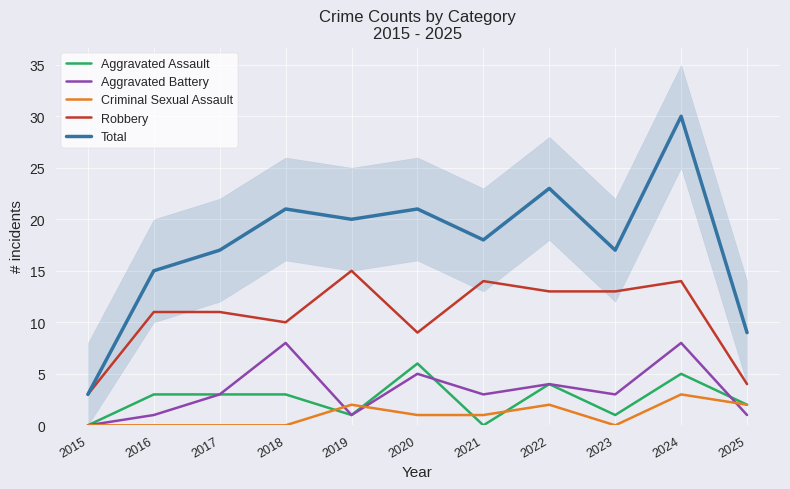

Which series changed the most between 2018 and 2020?

Aggravated Assault